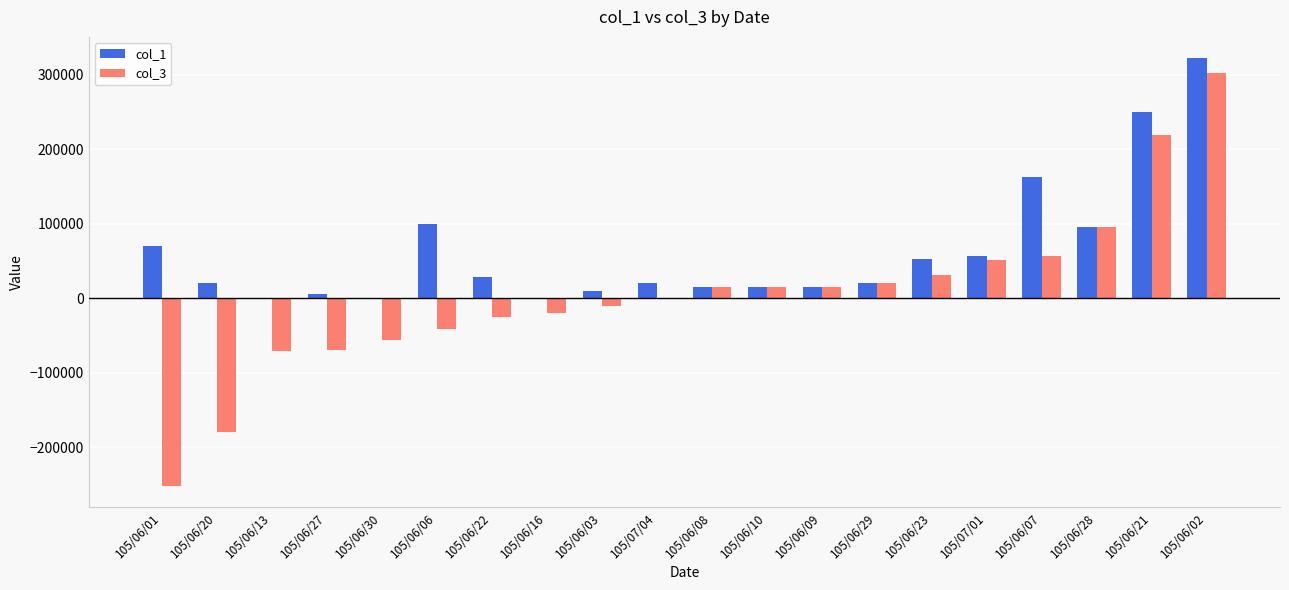

Which series has the largest total across all categories?

col_1